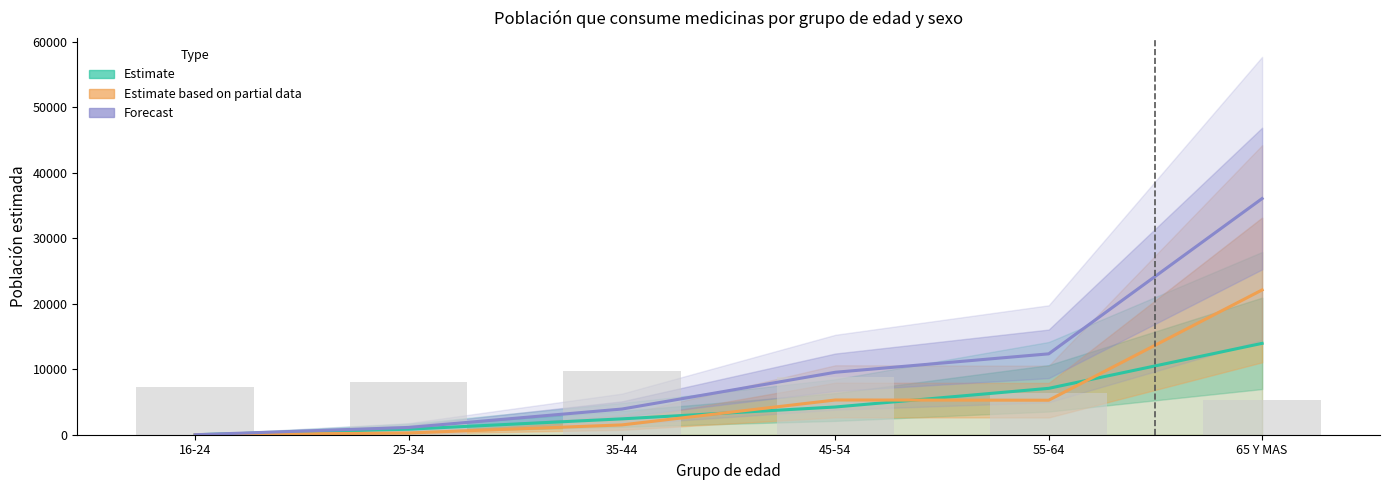

Reading right to left, extract all data points from this chart.

Estimate (Hombre Sí): 65 Y MAS=13949	55-64=7080	45-54=4233	35-44=2422	25-34=843	16-24=0
Estimate partial (Mujer Sí): 65 Y MAS=22102	55-64=5268	45-54=5302	35-44=1498	25-34=266	16-24=0
Forecast (Total Sí): 65 Y MAS=36051	55-64=12348	45-54=9535	35-44=3921	25-34=1109	16-24=0